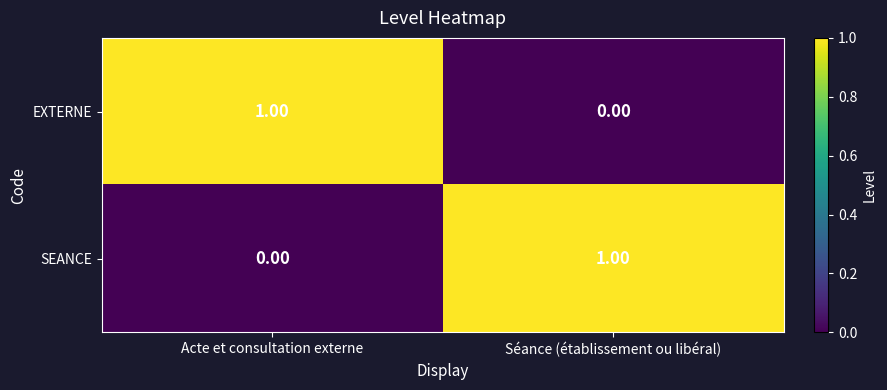

Rank the series at Séance (établissement ou libéral) from highest to lowest value.

SEANCE, EXTERNE